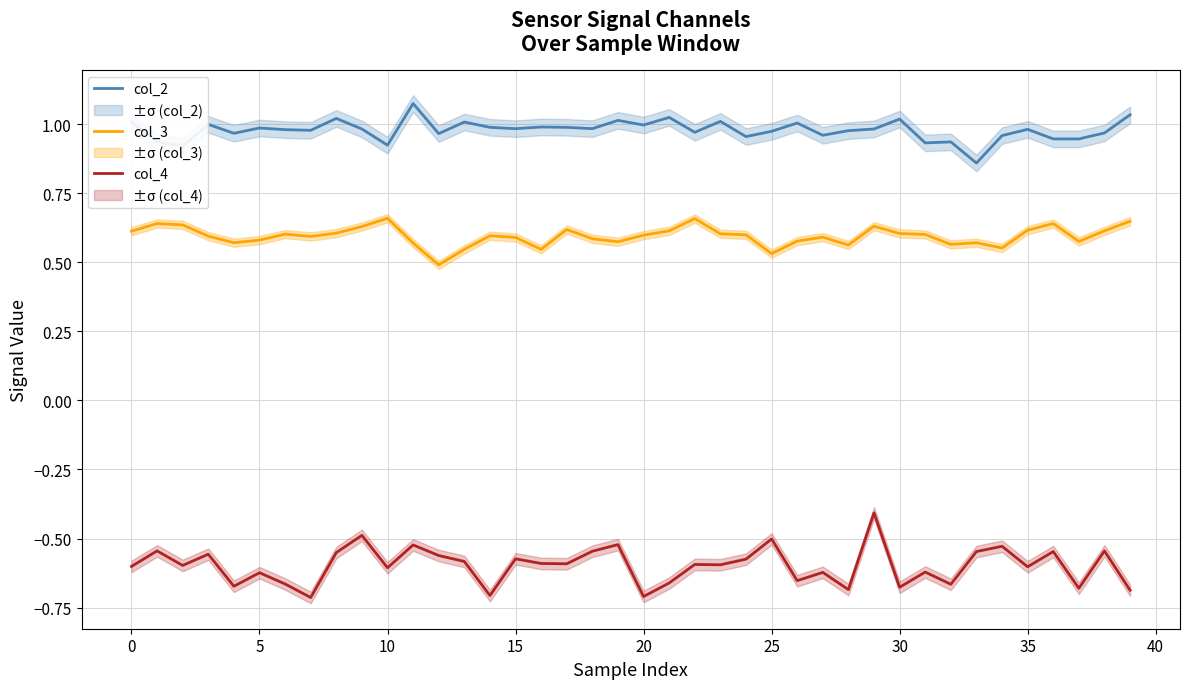

How many interior local peaks does the col_2 series have?

13